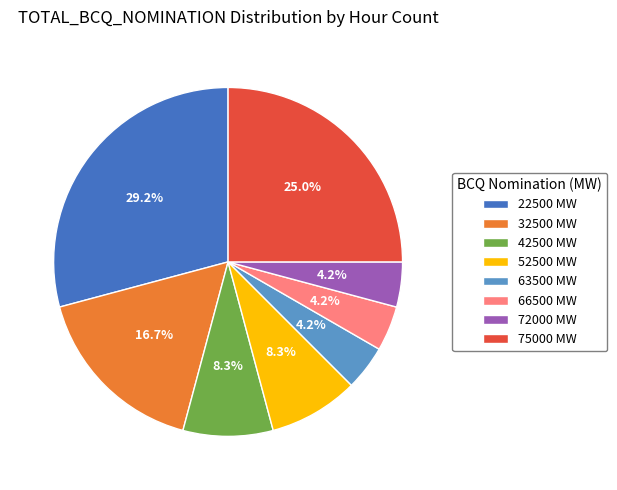

Is it true that 72000 is 4% of the pie?

True